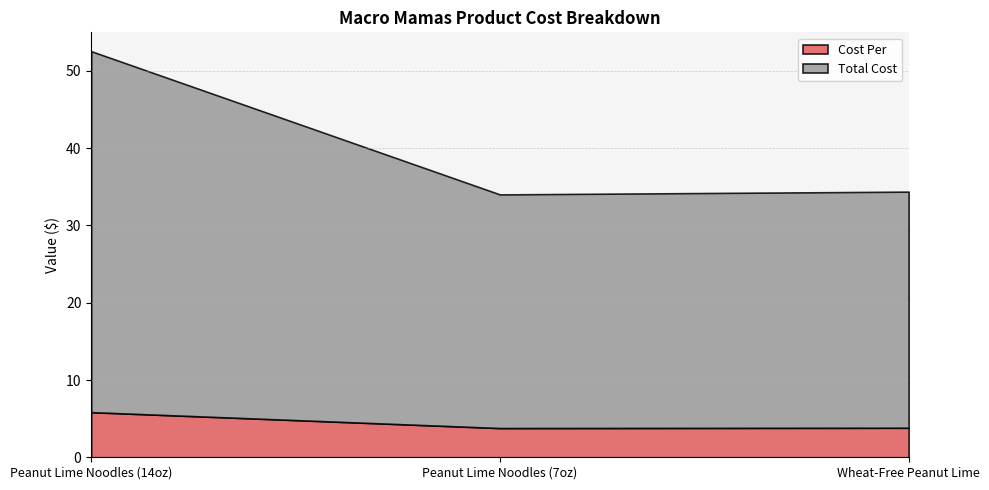

What is the total value across all series at Peanut Lime Noodles (14oz)?

52.6